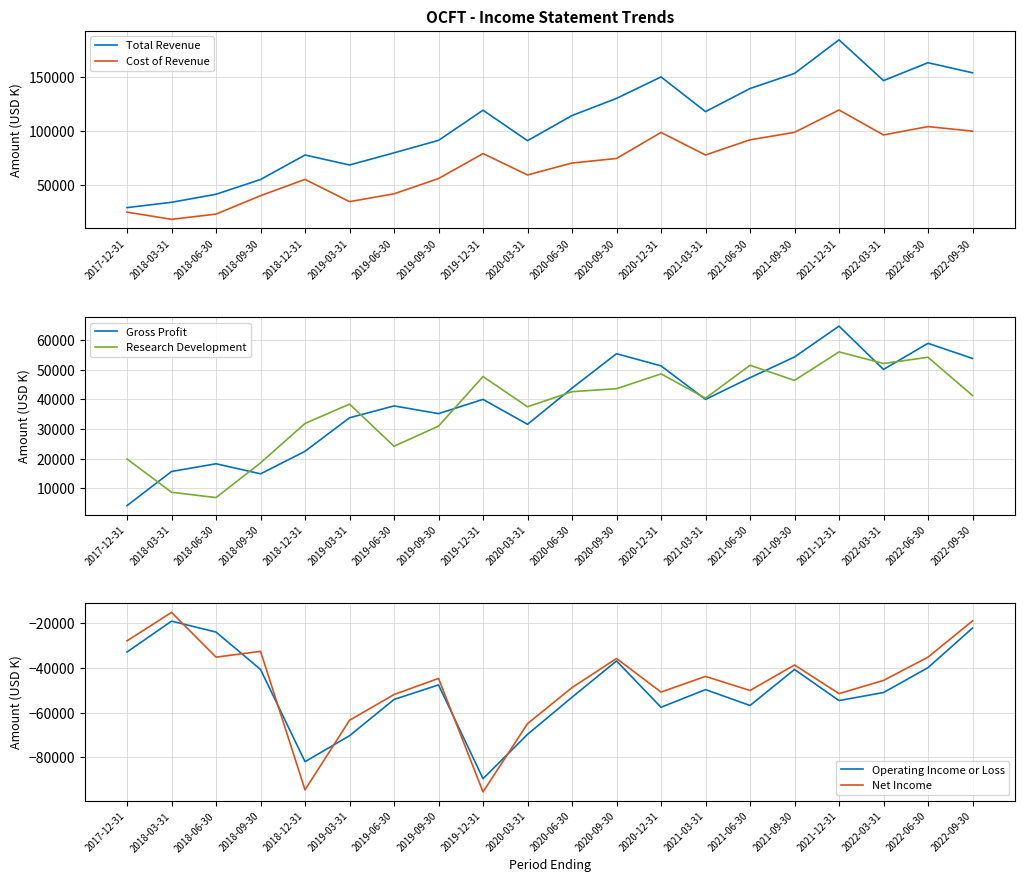

How many data points in Cost of Revenue are above 74500?

9